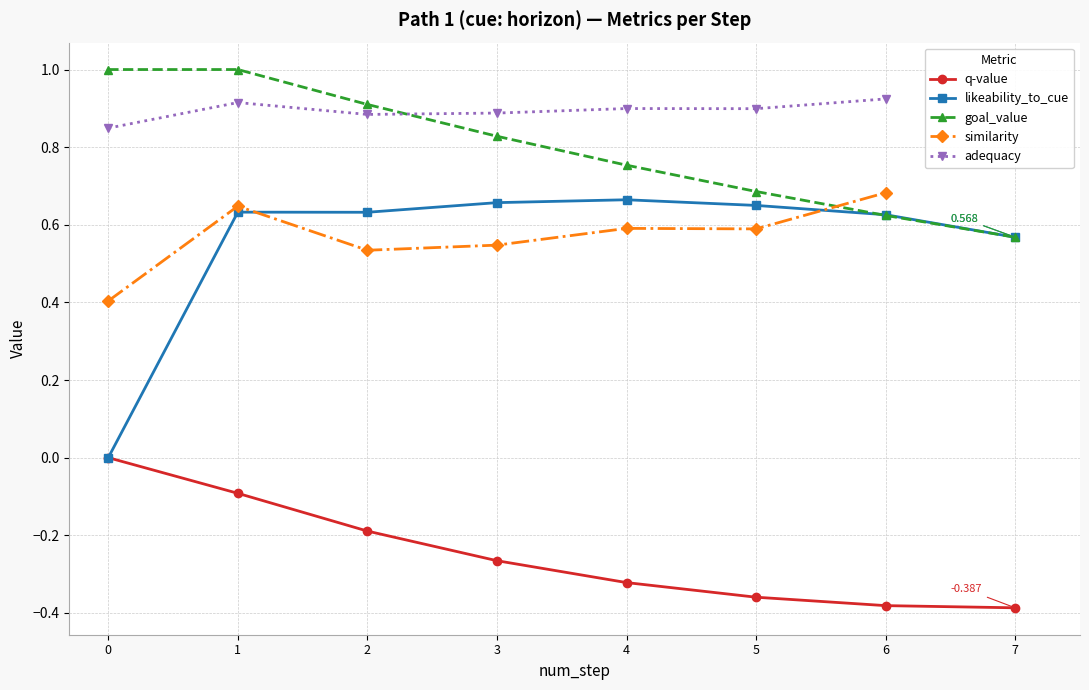

True or false: likeability_to_cue and q-value cross at least once.

False